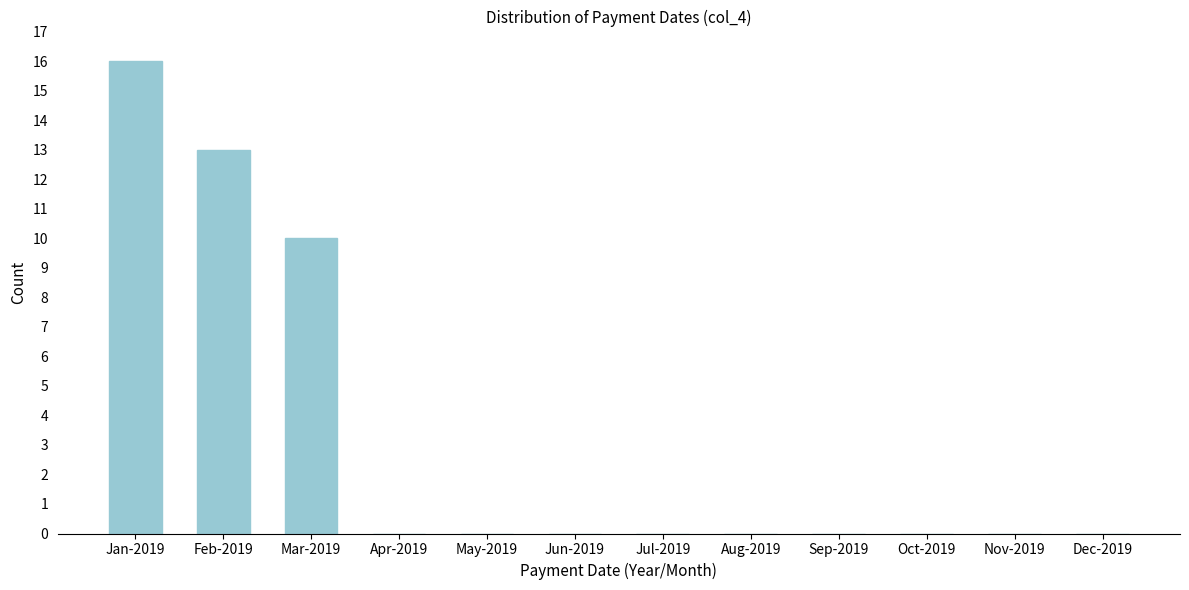

Reading left to right, what are all the values shown in this chart?

Jan-2019=16	Feb-2019=13	Mar-2019=10	Apr-2019=0	May-2019=0	Jun-2019=0	Jul-2019=0	Aug-2019=0	Sep-2019=0	Oct-2019=0	Nov-2019=0	Dec-2019=0